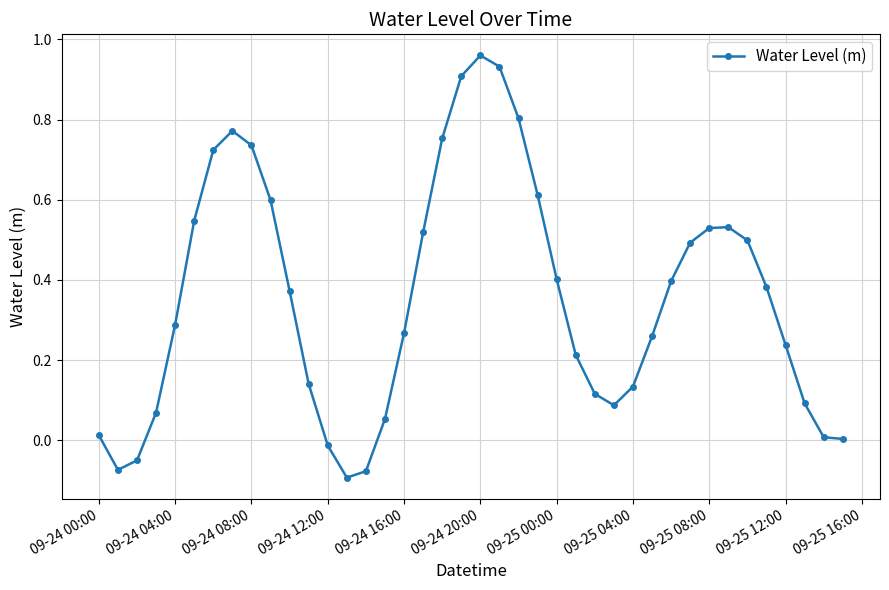

What is the sum of all values?

14.2